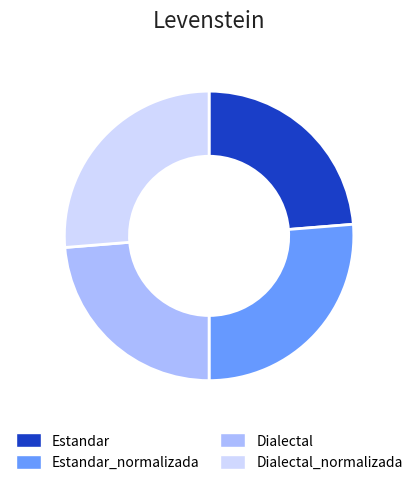

Which has a higher value, Estandar or Estandar_normalizada?

Estandar_normalizada